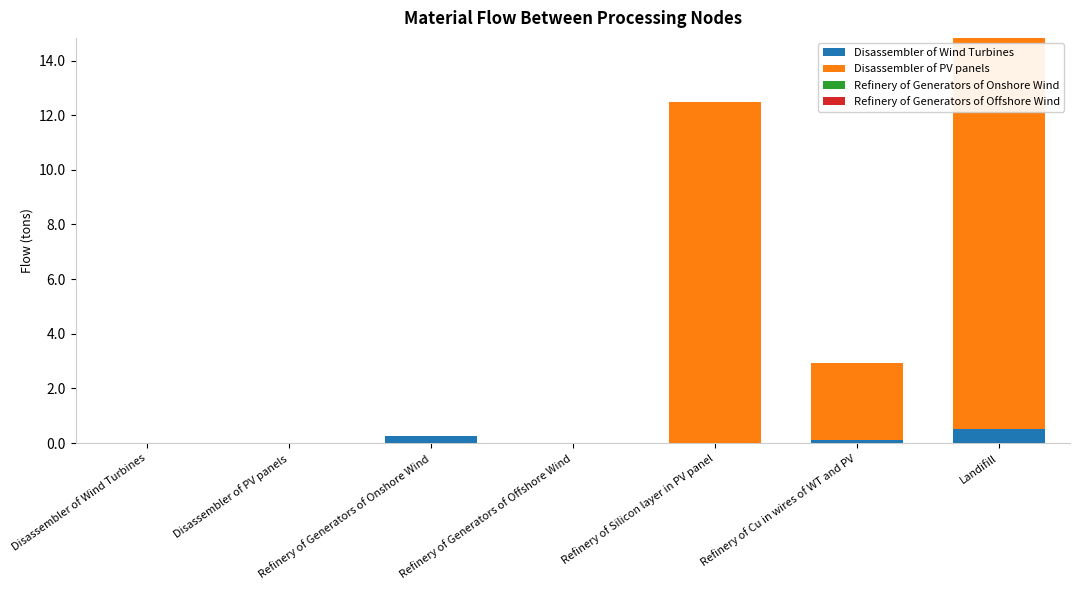

At which category is the sum across all series the highest?

Landifill